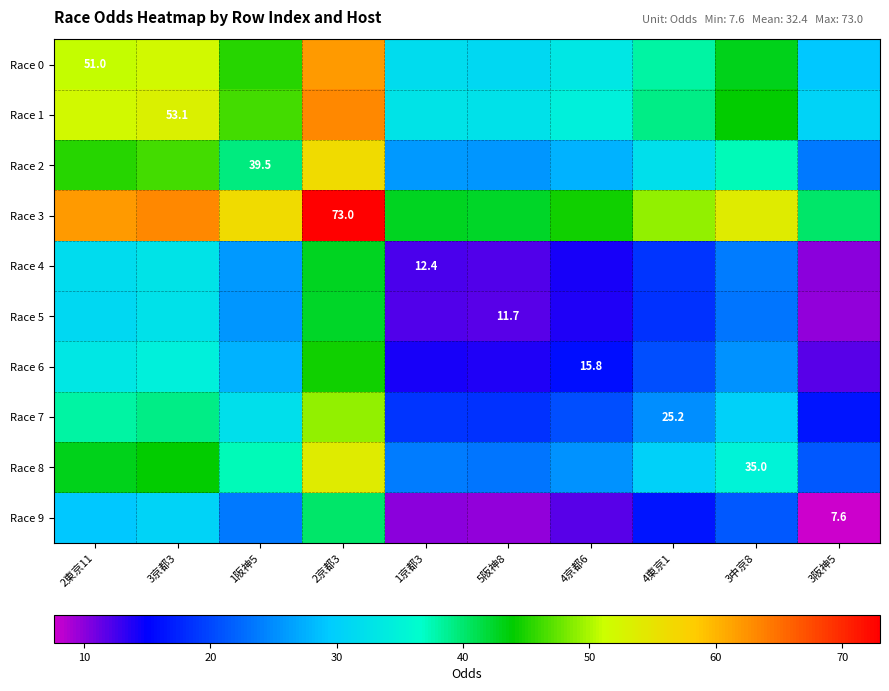

How many data points in Race 1 are less than 44?

5